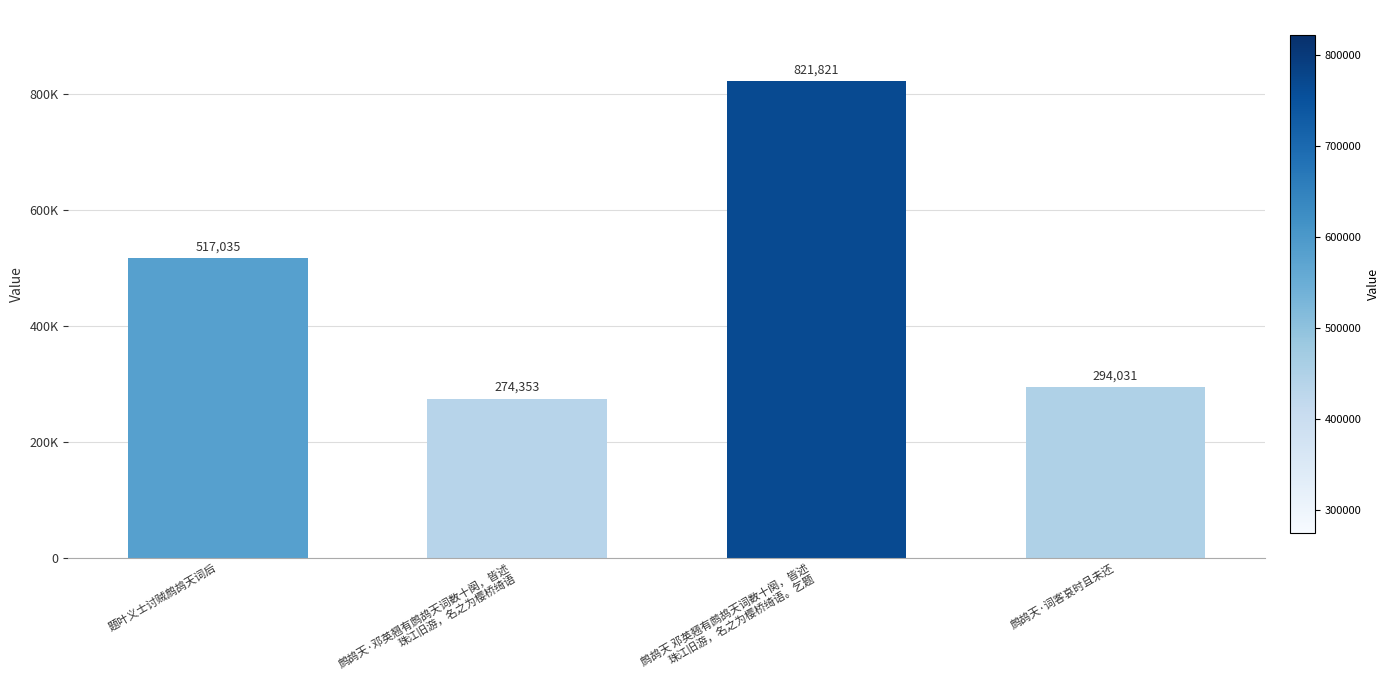

At which category does the chart reach its peak across all series?

鹧鸪天 邓英翘有鹧鸪天词数十阕，皆述
珠江旧游，名之为樱桥绮语。乞题